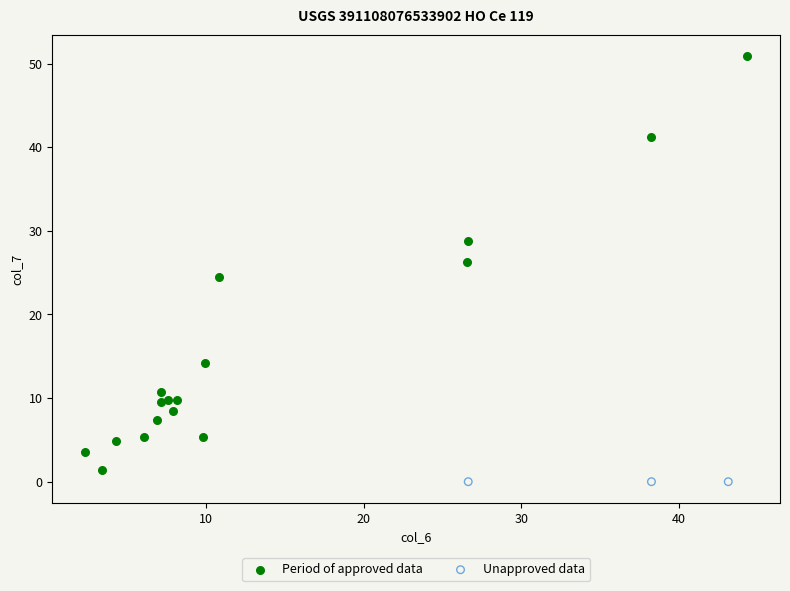

Which series reaches the minimum Y coordinate?

Unapproved data